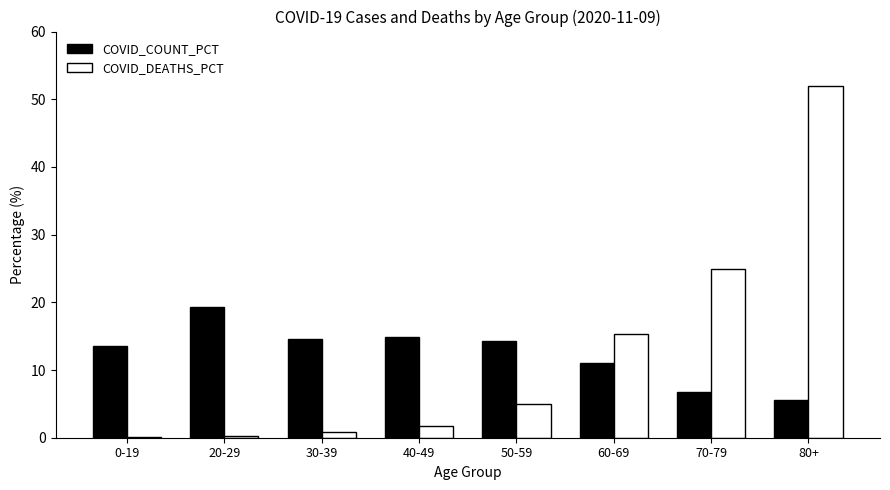

What is the maximum value for COVID_COUNT_PCT?

19.4